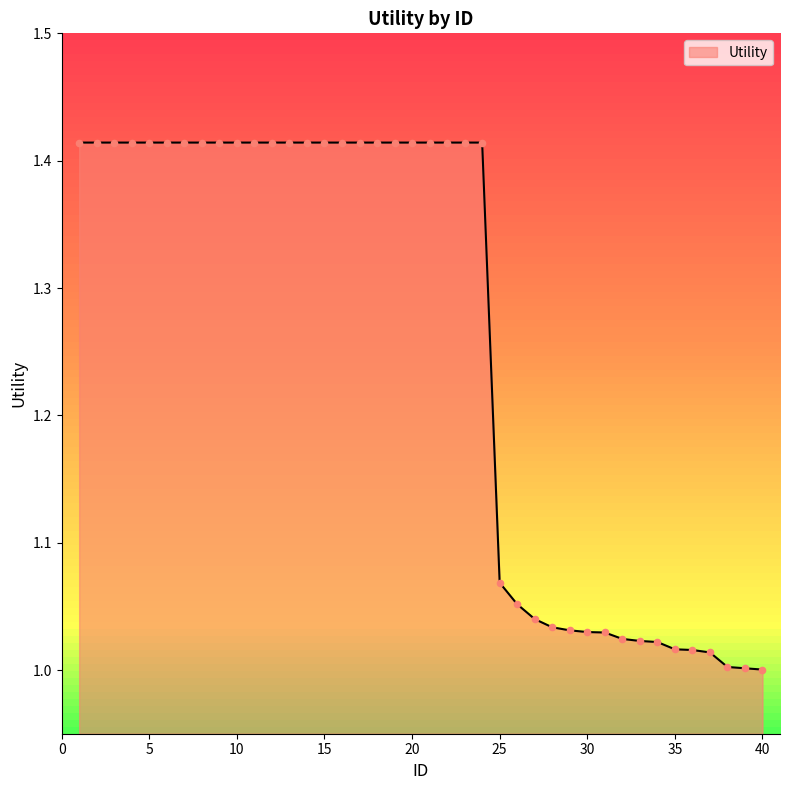

Between 23 and 9, which is larger?

23